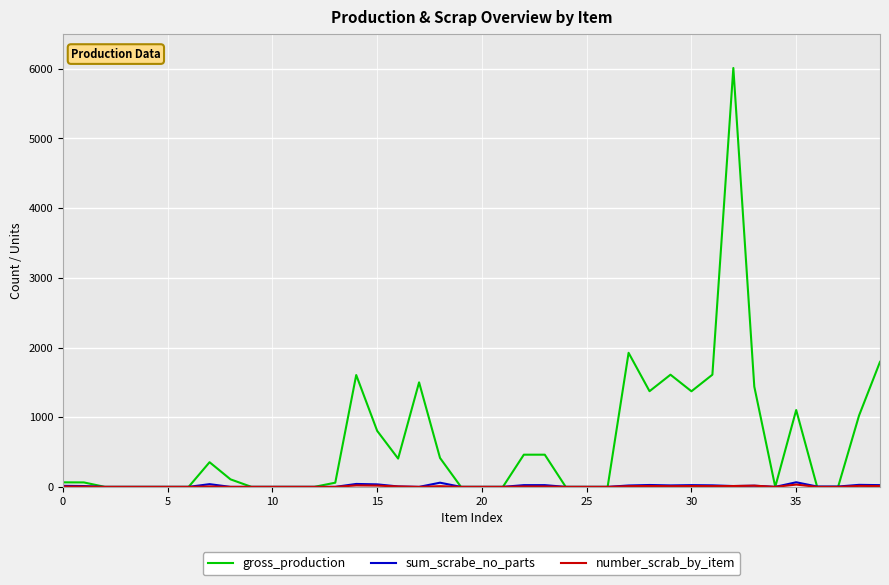

At how many categories does at least one series exceed 4928?

1